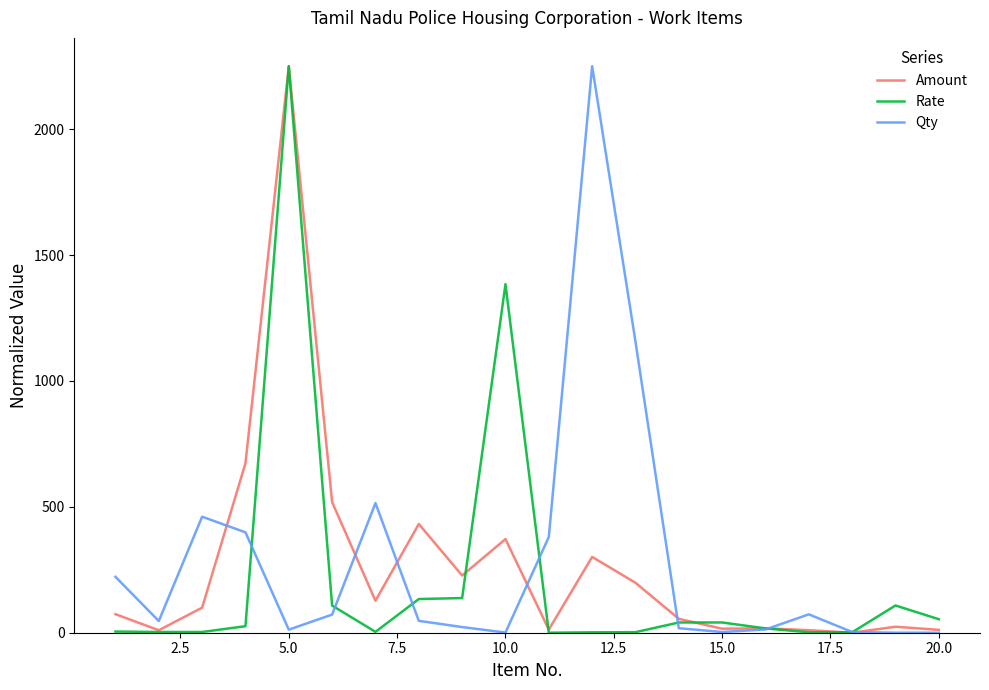

What is the maximum value for Rate?

2250.0